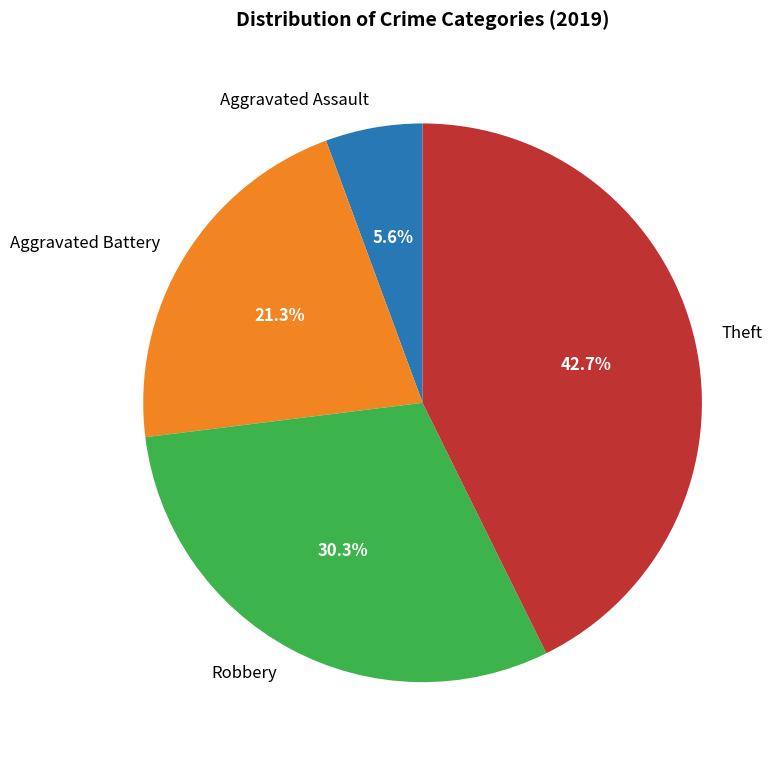

Combined, what portion of the pie is Aggravated Battery and Robbery?

51.7%